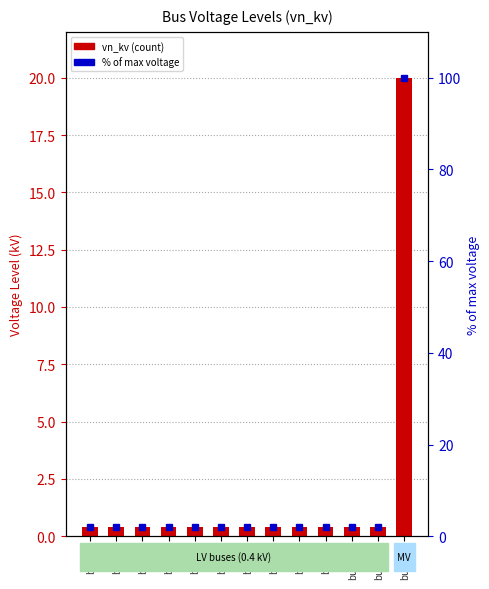

True or false: vn_kv has a value of 0.2 at bus_11.

False